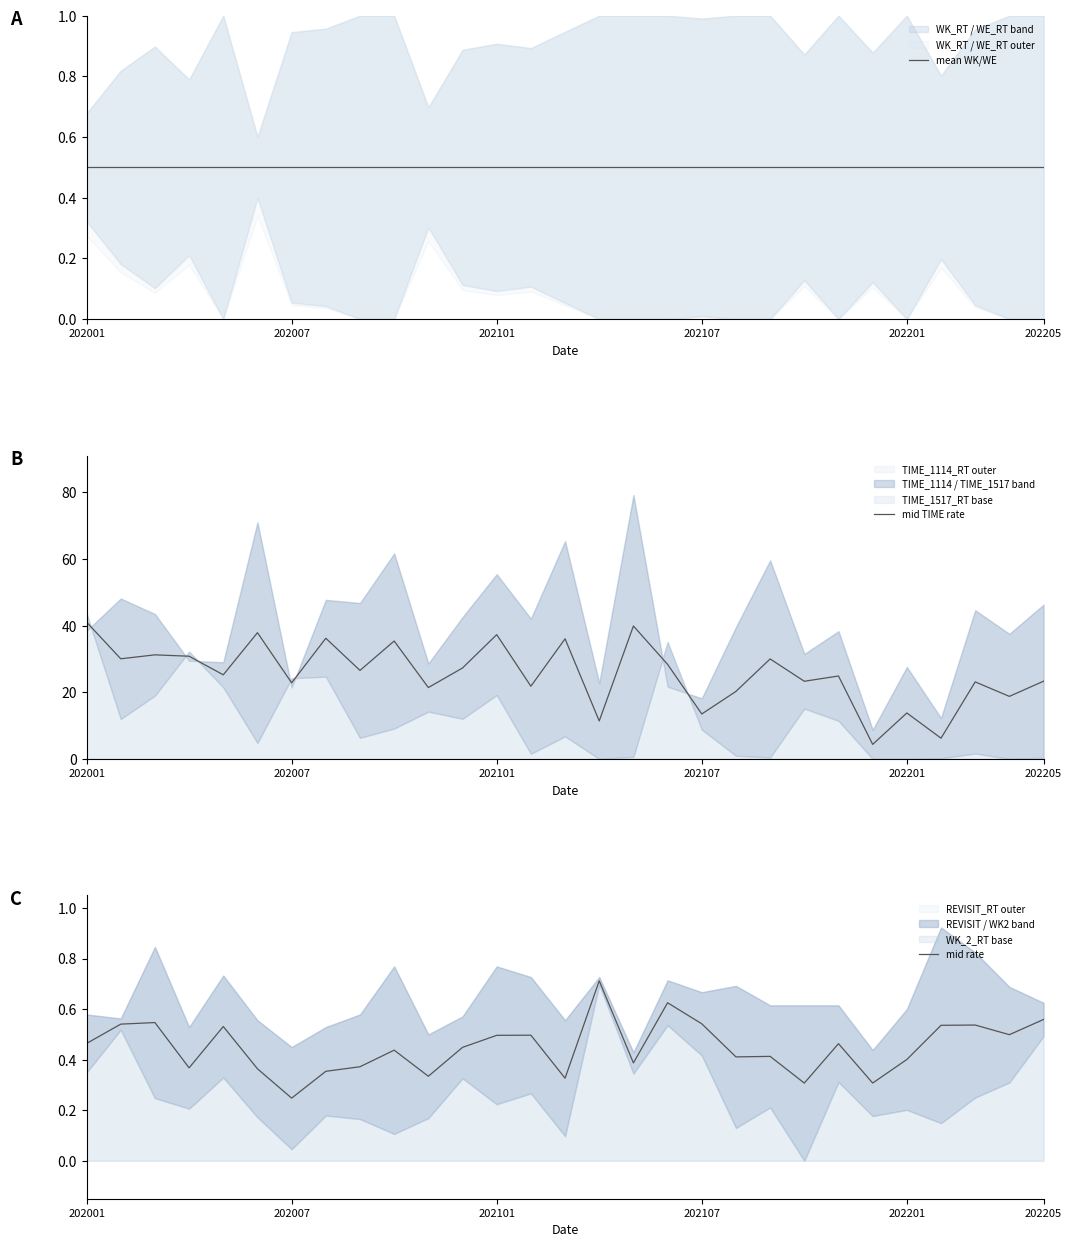

True or false: mean WK/WE and mid TIME rate cross at least once.

False